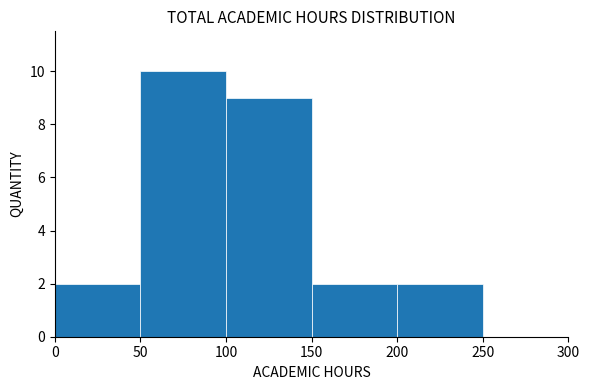

How tall is the bar that spans 200 to 250 on the x-axis? The values are not printed on the chart, so give them approximately, as read against the axis.

2